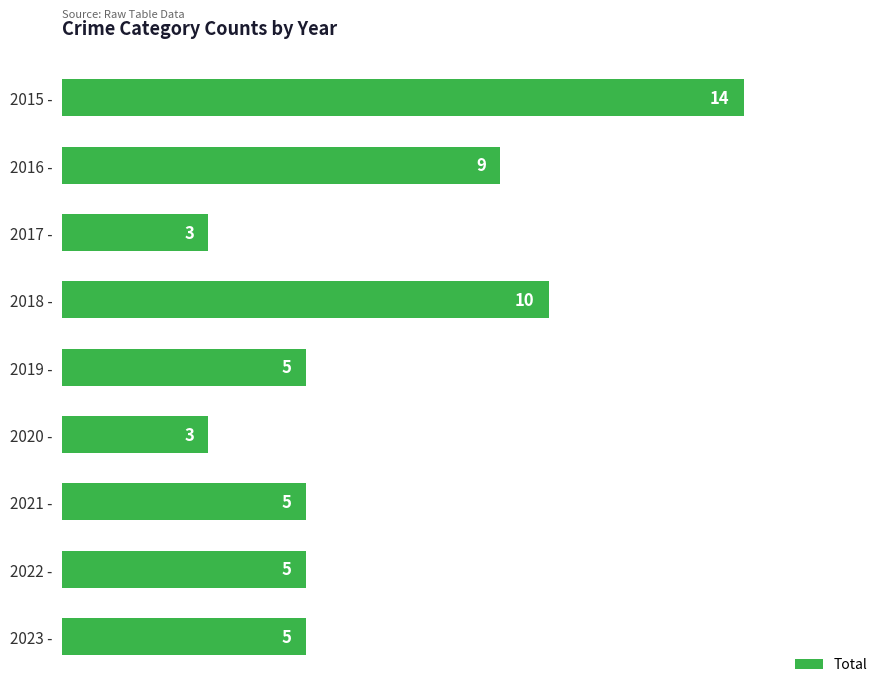

Which label corresponds to the largest value in the chart?

2015 -